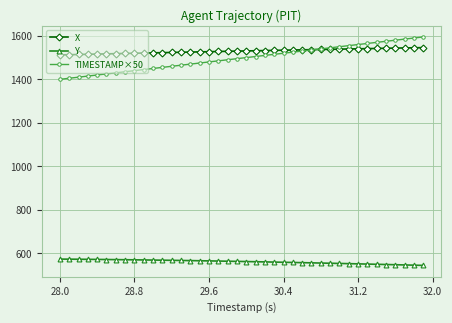

What is the smallest value displayed?

544.7